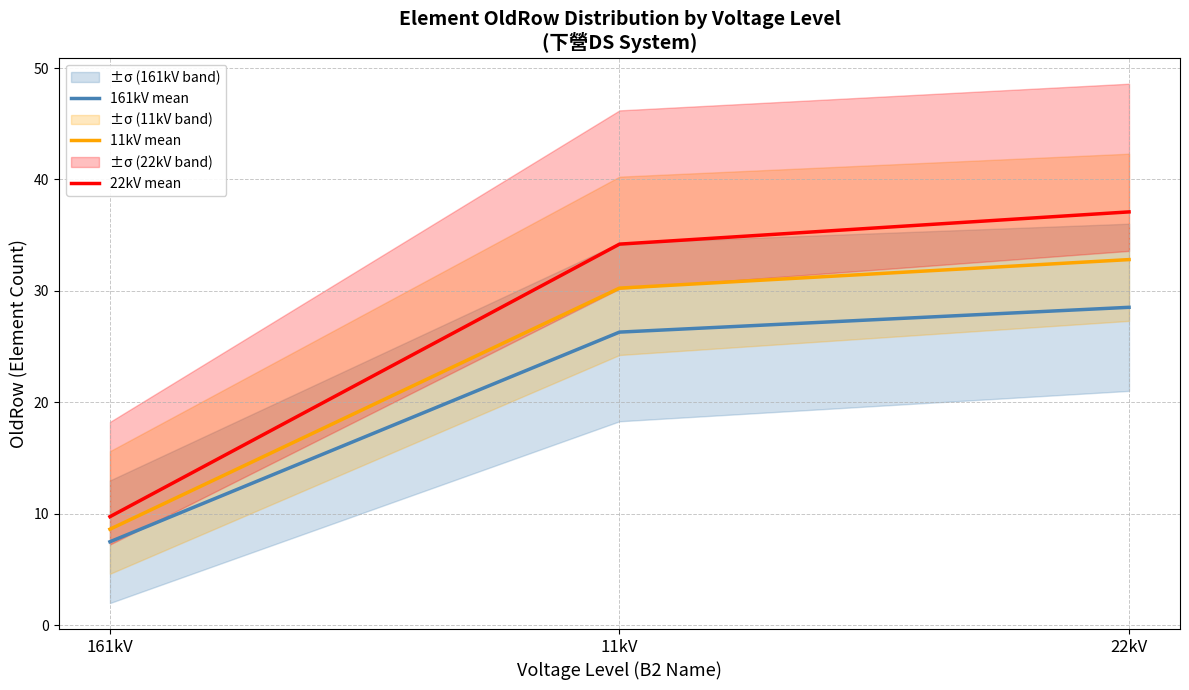

What is the spread (max minus min) of values at 22kV?

8.6